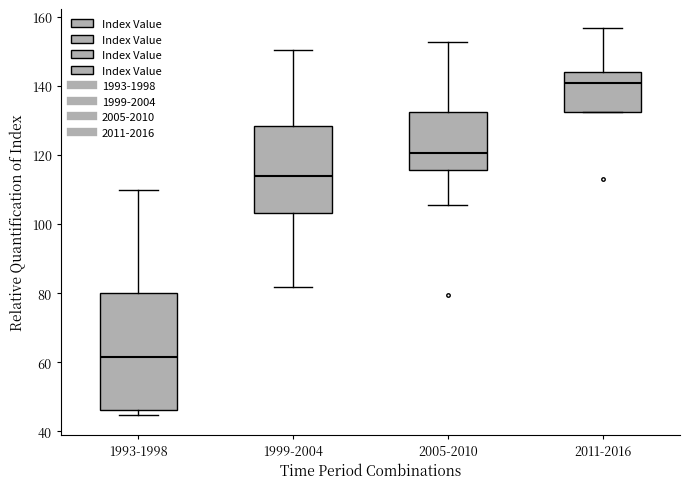

Reading left to right, transcribe this box plot: for each box, give where its median line is, the range the box spans, and where its two whiskers end, as read against the y-axis. The values are not printed on the chart, so give them approximately, as read against the axis.

1993-1998: median 62, box 46 to 80, whiskers 44 to 110
1999-2004: median 114, box 104 to 128, whiskers 82 to 150
2005-2010: median 120, box 116 to 132, whiskers 106 to 152
2011-2016: median 140, box 132 to 144, whiskers 132 to 156